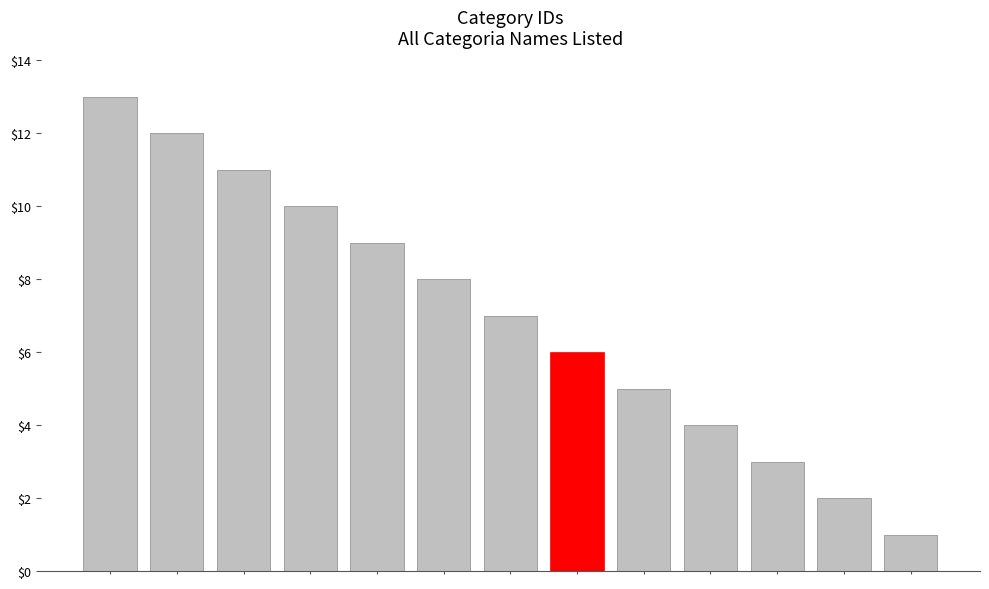

What is the greatest value displayed?

13